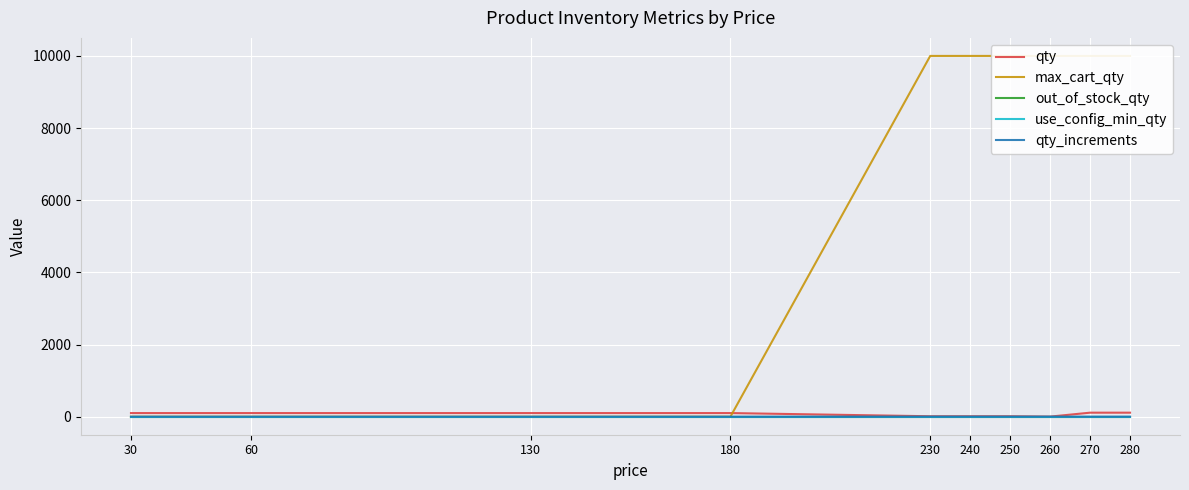

Reading right to left, extract all data points from this chart.

qty: 280=111	270=111	260=2	250=12	240=12	230=12	180=100	130=100	60=100	30=100
max_cart_qty: 280=10000	270=10000	260=10000	250=10000	240=10000	230=10000	180=0	130=0	60=0	30=0
out_of_stock_qty: 280=0	270=0	260=0	250=0	240=0	230=0	180=0	130=0	60=0	30=0
use_config_min_qty: 280=1	270=1	260=1	250=1	240=1	230=1	180=1	130=1	60=1	30=1
qty_increments: 280=1	270=1	260=1	250=1	240=1	230=1	180=0	130=0	60=0	30=0